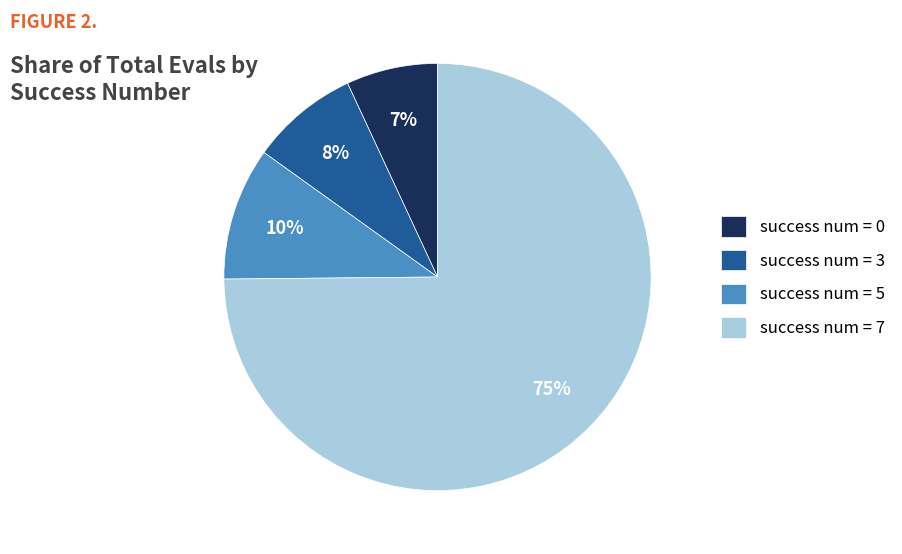

Is the sum of success num = 0 and success num = 3 greater than half?

No